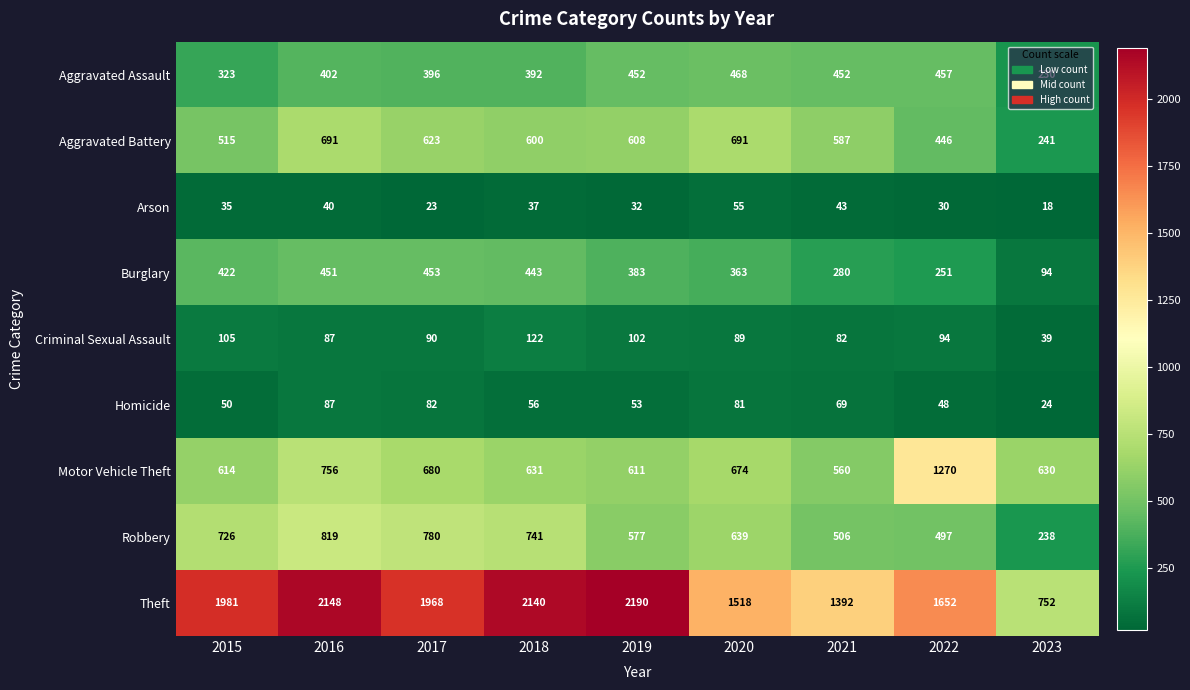

Where is Motor Vehicle Theft nearest to the value 915?

2016